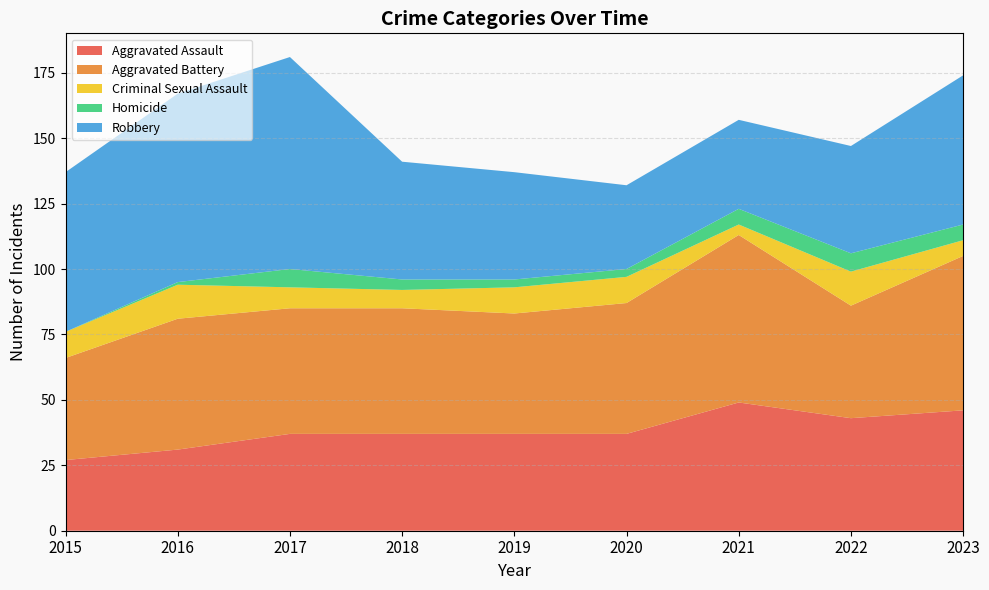

Reading left to right, transcribe all the data shown in this chart.

Aggravated Assault: 27	31	37	37	37	37	49	43	46
Aggravated Battery: 39	50	48	48	46	50	64	43	59
Criminal Sexual Assault: 10	13	8	7	10	10	4	13	6
Homicide: 0	1	7	4	3	3	6	7	6
Robbery: 61	72	81	45	41	32	34	41	57